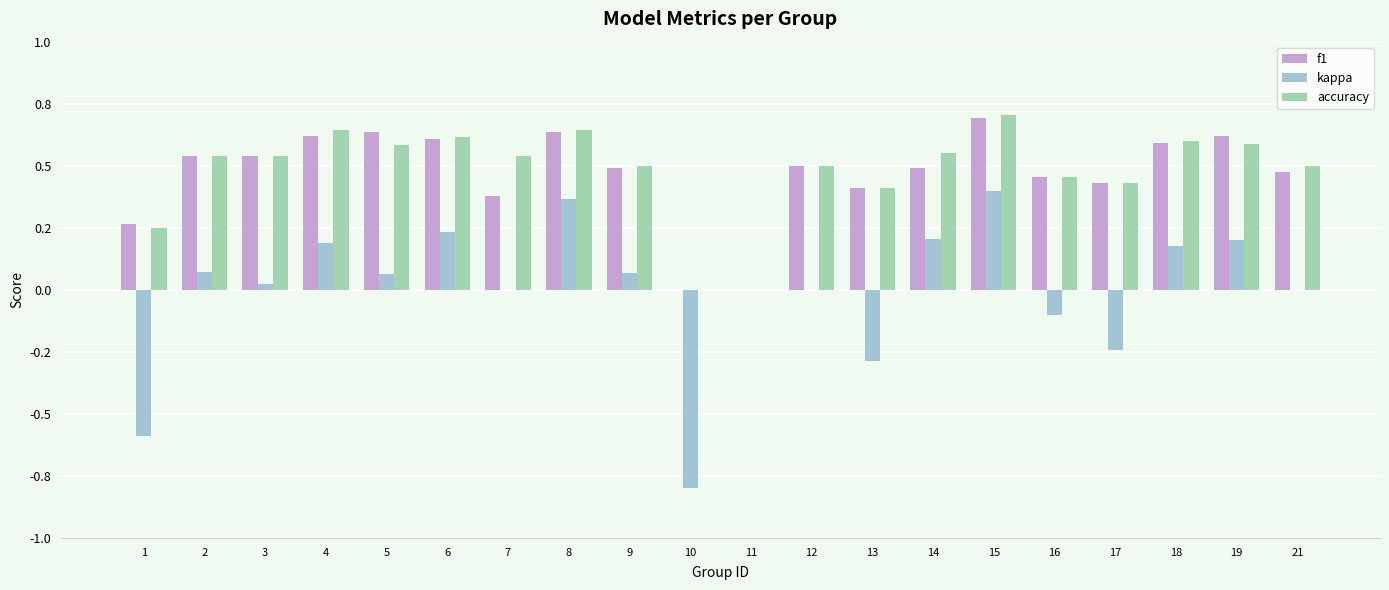

Reading left to right, transcribe all the data shown in this chart.

f1: 1=0.3	2=0.5	3=0.5	4=0.6	5=0.6	6=0.6	7=0.4	8=0.6	9=0.5	10=0.0	11=0.0	12=0.5	13=0.4	14=0.5	15=0.7	16=0.5	17=0.4	18=0.6	19=0.6	21=0.5
kappa: 1=-0.6	2=0.1	3=0.0	4=0.2	5=0.1	6=0.2	7=0.0	8=0.4	9=0.1	10=-0.8	11=0.0	12=0.0	13=-0.3	14=0.2	15=0.4	16=-0.1	17=-0.2	18=0.2	19=0.2	21=0.0
accuracy: 1=0.2	2=0.5	3=0.5	4=0.6	5=0.6	6=0.6	7=0.5	8=0.6	9=0.5	10=0.0	11=0.0	12=0.5	13=0.4	14=0.6	15=0.7	16=0.5	17=0.4	18=0.6	19=0.6	21=0.5